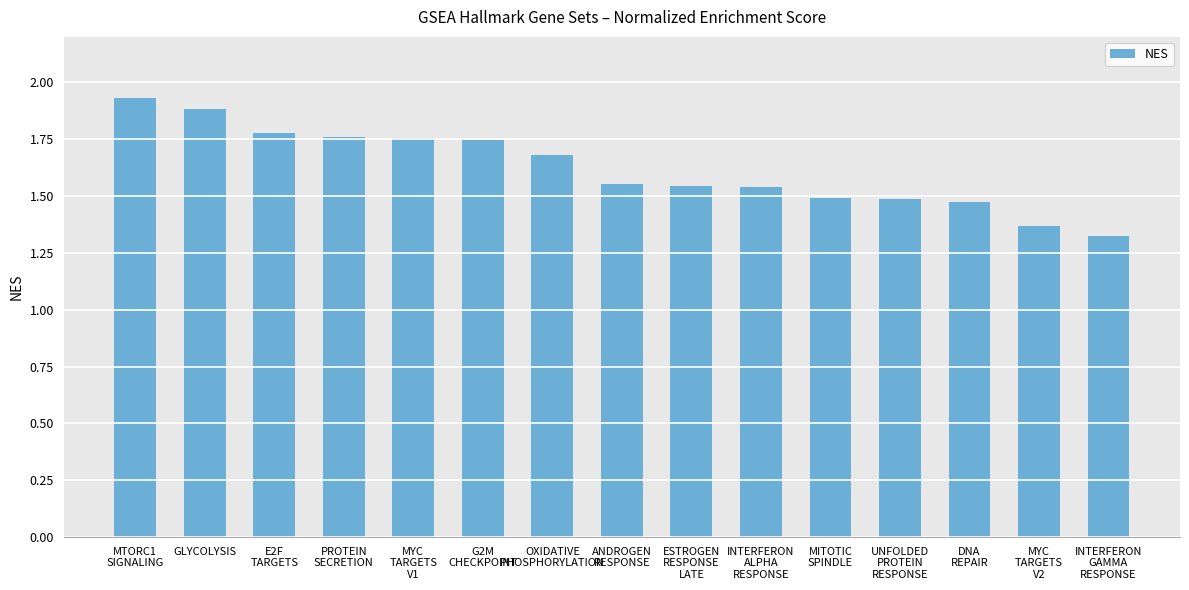

What is the sum of all values?

24.3